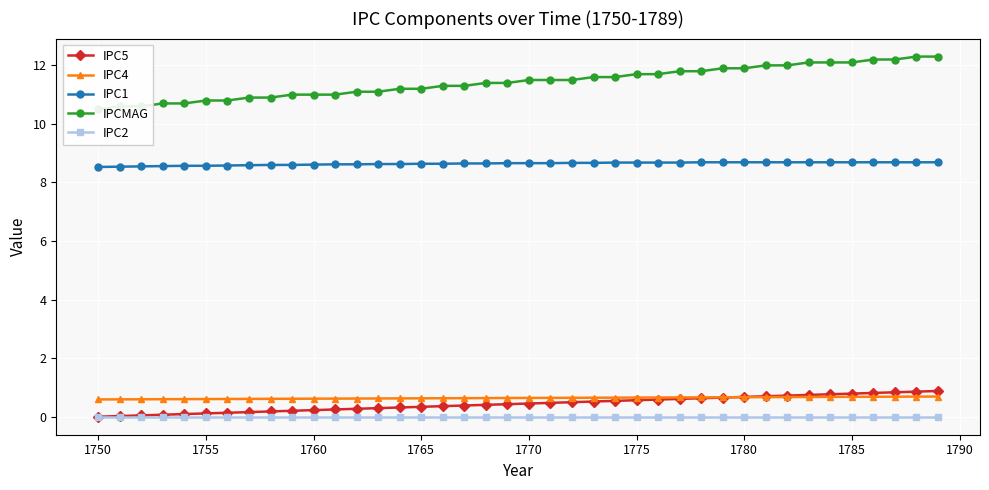

True or false: IPC1 and IPC2 cross at least once.

False